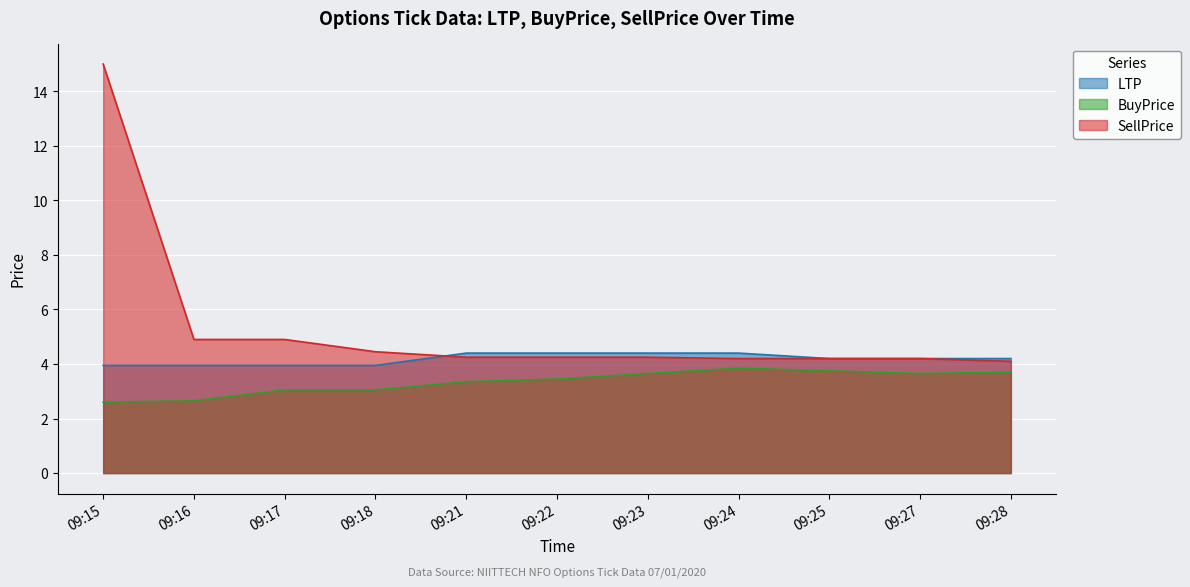

The value of BuyPrice at 09:15 is 2.6. True or false?

True